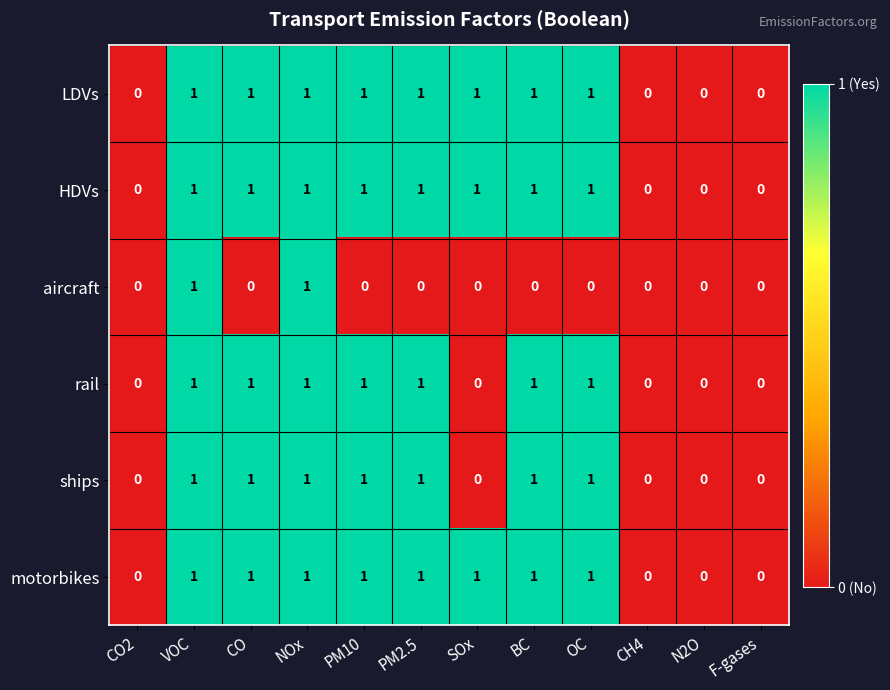

How many data points does each series have?

12